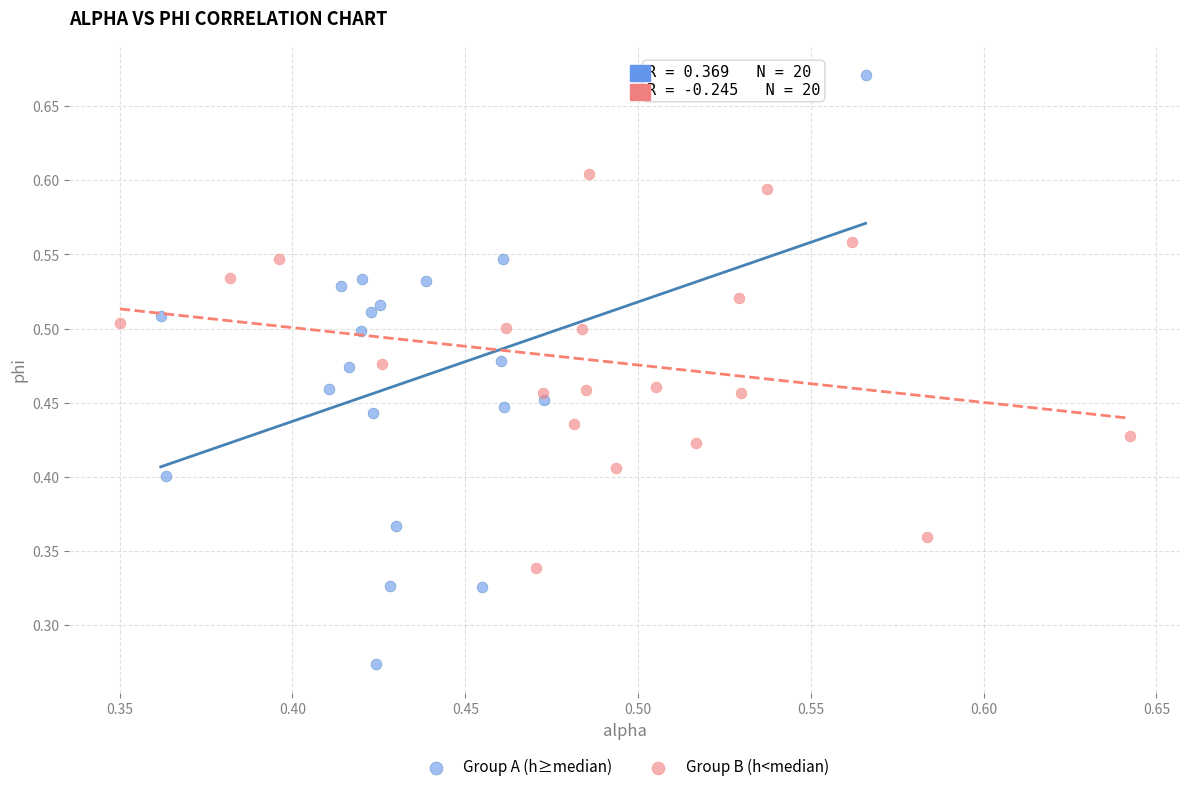

Which series has the widest spread of Y values?

Group A (h≥median)